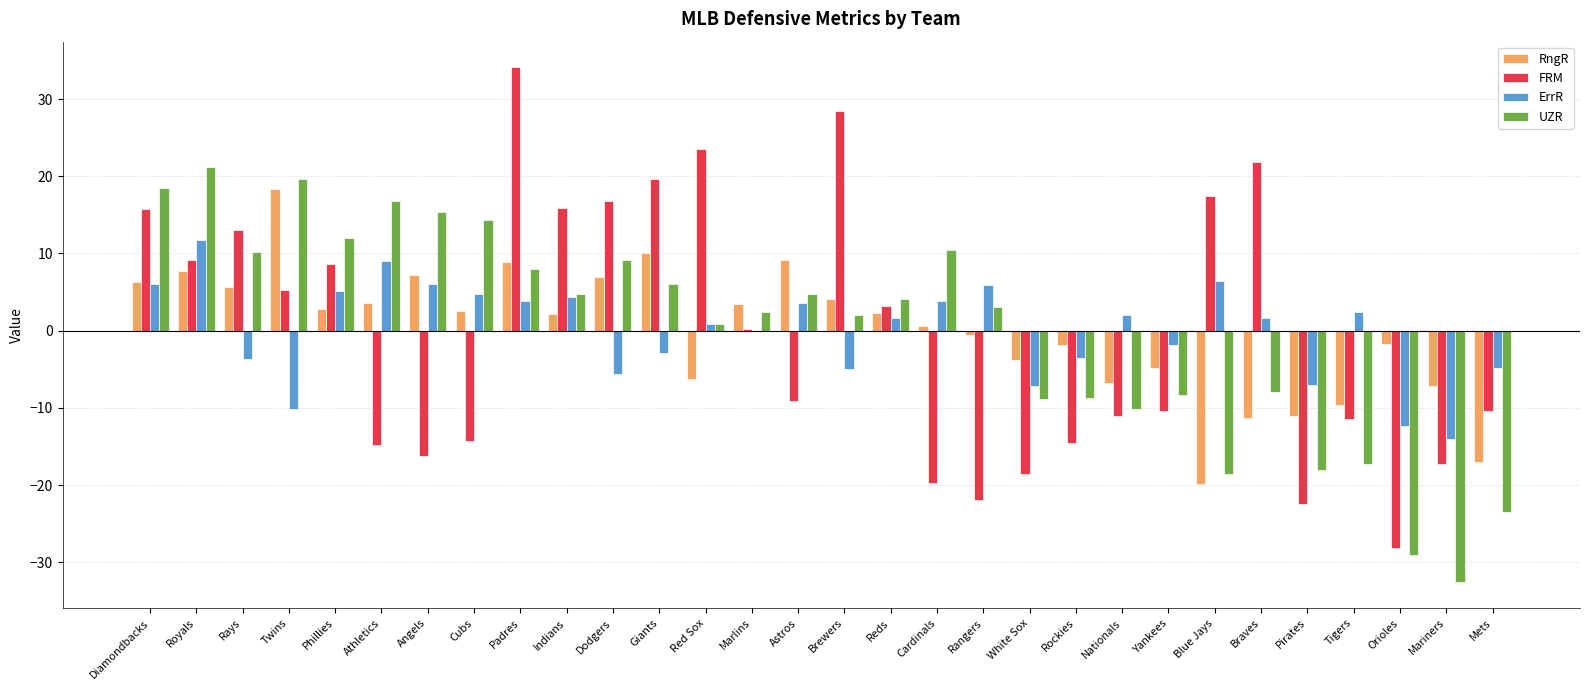

At which category is the sum across all series the highest?

Padres